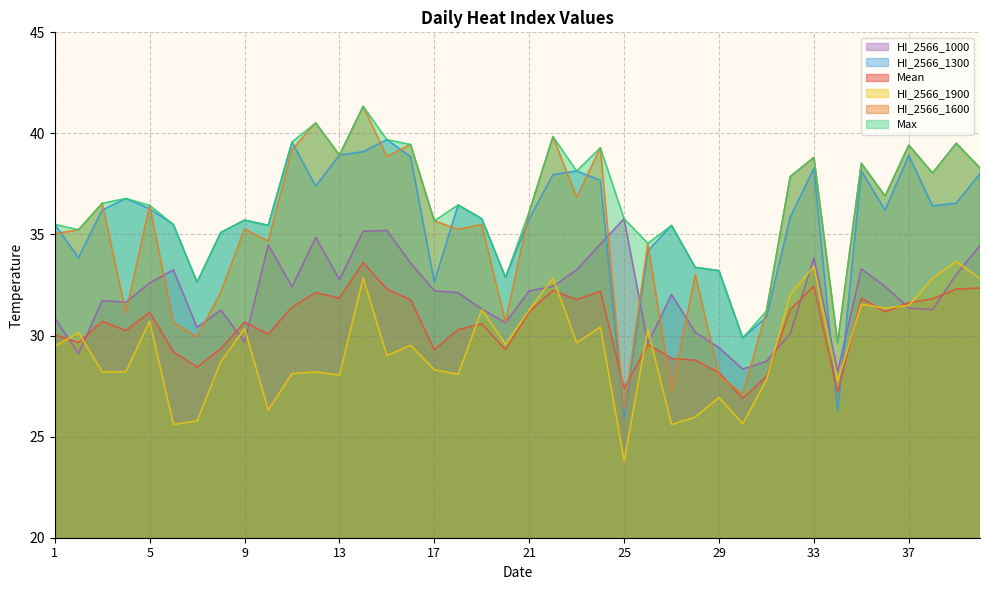

Reading right to left, list all the values displayed in this chart.

Mean: 40=32.4	39=32.3	38=31.8	37=31.6	36=31.2	35=31.9	34=27.2	33=32.4	32=31.3	31=28.0	30=26.9	29=28.2	28=28.8	27=28.9	26=29.6	25=27.4	24=32.2	23=31.8	22=32.2	21=31.2	20=29.3	19=30.6	18=30.3	17=29.3	16=31.8	15=32.3	14=33.6	13=31.9	12=32.1	11=31.4	10=30.1	9=30.7	8=29.4	7=28.4	6=29.2	5=31.1	4=30.2	3=30.7	2=29.6	1=30.0
HI_2566_1600: 40=38.3	39=39.5	38=38.0	37=39.4	36=36.9	35=38.5	34=29.6	33=38.8	32=37.9	31=31.2	30=27.1	29=28.0	28=33.0	27=27.2	26=34.6	25=26.3	24=39.3	23=36.8	22=39.8	21=36.1	20=30.7	19=35.5	18=35.3	17=35.7	16=39.5	15=38.9	14=41.3	13=38.9	12=40.5	11=39.2	10=34.7	9=35.3	8=32.1	7=29.9	6=30.6	5=36.4	4=31.1	3=36.5	2=35.2	1=35.0
HI_2566_1900: 40=32.8	39=33.7	38=32.8	37=31.5	36=31.4	35=31.6	34=27.8	33=33.4	32=32.0	31=27.8	30=25.6	29=26.9	28=26.0	27=25.6	26=30.3	25=23.8	24=30.4	23=29.6	22=32.8	21=31.3	20=29.6	19=31.3	18=28.1	17=28.3	16=29.5	15=29.0	14=32.8	13=28.0	12=28.2	11=28.1	10=26.3	9=30.3	8=28.7	7=25.8	6=25.6	5=30.7	4=28.2	3=28.2	2=30.1	1=29.5
Max: 40=38.3	39=39.5	38=38.0	37=39.4	36=36.9	35=38.5	34=29.6	33=38.8	32=37.9	31=31.2	30=29.9	29=33.2	28=33.4	27=35.5	26=34.6	25=35.8	24=39.3	23=38.1	22=39.8	21=36.1	20=32.9	19=35.8	18=36.5	17=35.7	16=39.5	15=39.7	14=41.3	13=38.9	12=40.5	11=39.6	10=35.5	9=35.7	8=35.1	7=32.6	6=35.5	5=36.4	4=36.8	3=36.5	2=35.2	1=35.5
HI_2566_1300: 40=38.0	39=36.5	38=36.4	37=38.9	36=36.2	35=38.1	34=26.3	33=38.3	32=35.9	31=30.9	30=29.9	29=33.2	28=33.4	27=35.5	26=34.2	25=25.9	24=37.7	23=38.1	22=38.0	21=35.8	20=32.9	19=35.8	18=36.5	17=32.7	16=38.9	15=39.7	14=39.1	13=38.9	12=37.4	11=39.6	10=35.5	9=35.7	8=35.1	7=32.6	6=35.5	5=36.3	4=36.8	3=36.2	2=33.9	1=35.5
HI_2566_1000: 40=34.5	39=33.0	38=31.3	37=31.4	36=32.4	35=33.3	34=28.2	33=33.9	32=30.1	31=28.7	30=28.3	29=29.4	28=30.2	27=32.0	26=29.6	25=35.8	24=34.5	23=33.2	22=32.4	21=32.2	20=30.6	19=31.3	18=32.1	17=32.2	16=33.6	15=35.2	14=35.2	13=32.8	12=34.9	11=32.4	10=34.5	9=29.7	8=31.3	7=30.4	6=33.2	5=32.6	4=31.6	3=31.7	2=29.1	1=30.9